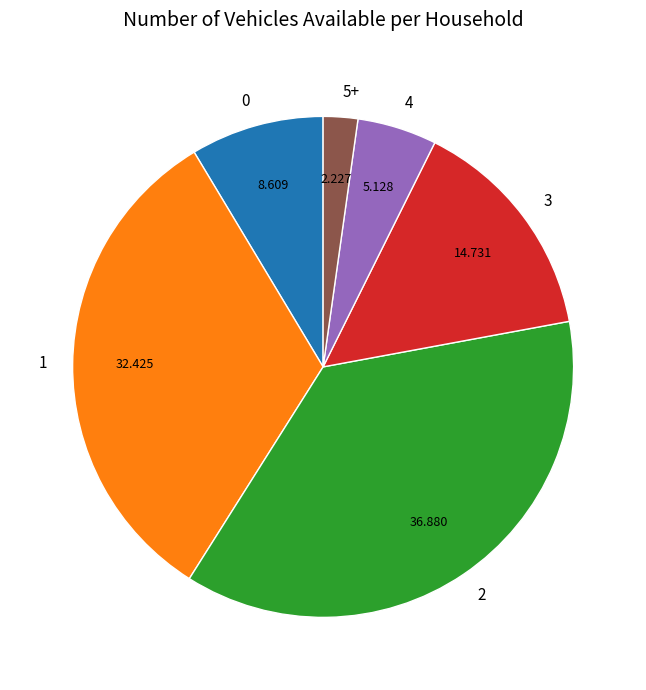

Do 1 and 0 together represent more than half of the pie?

No